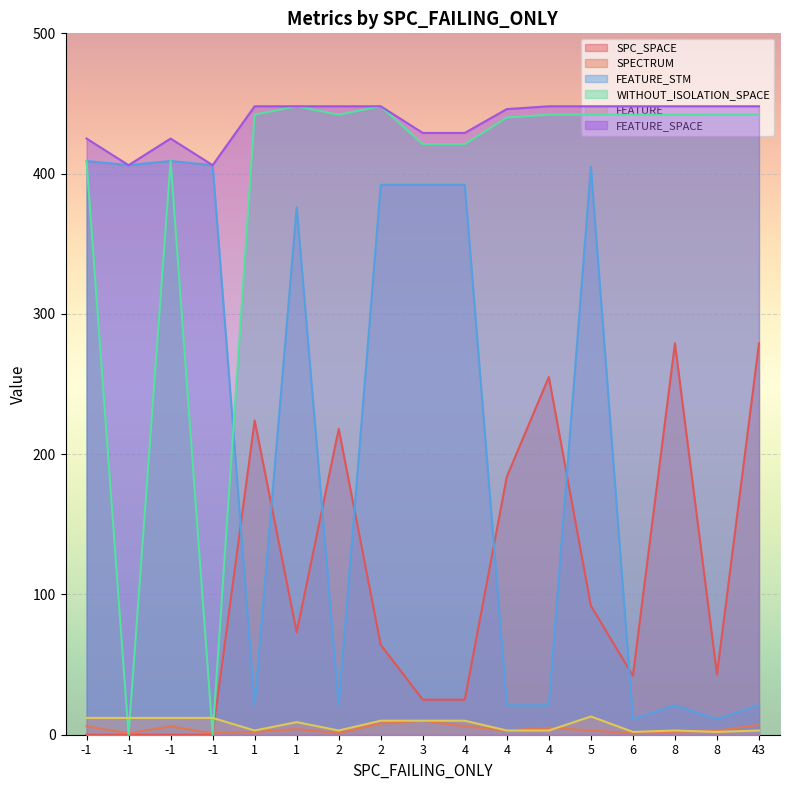

True or false: FEATURE_STM and SPECTRUM intersect in this chart.

False